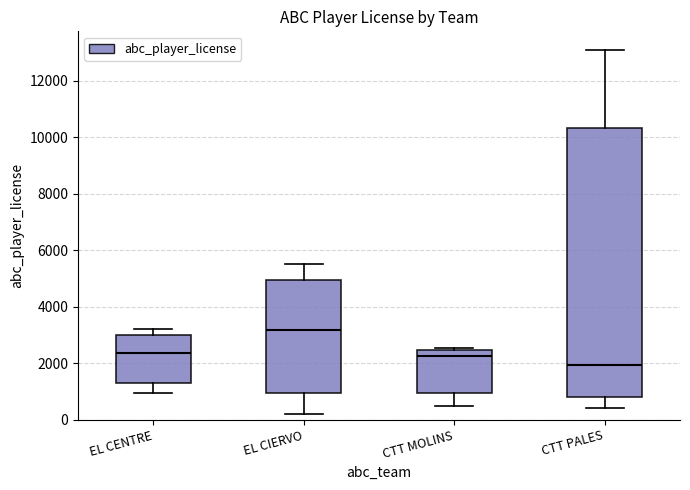

Reading left to right, transcribe this box plot: for each box, give where its median line is, the range the box spans, and where its two whiskers end, as read against the y-axis. The values are not printed on the chart, so give them approximately, as read against the axis.

EL CENTRE: median 2400, box 1400 to 3000, whiskers 1000 to 3200
EL CIERVO: median 3200, box 1000 to 5000, whiskers 200 to 5600
CTT MOLINS: median 2200, box 1000 to 2400, whiskers 400 to 2600
CTT PALES: median 2000, box 800 to 10400, whiskers 400 to 13200